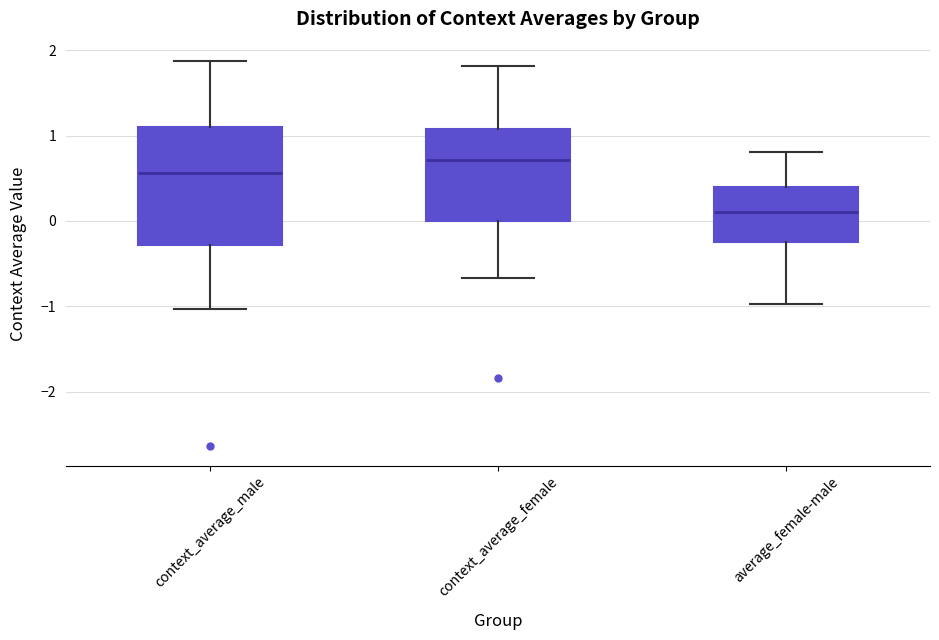

Reading left to right, read every box against the y-axis: the position of its median line, the range the box covers, and the ends of its whiskers. The values are not printed on the chart, so give them approximately, as read against the axis.

context_average_male: median 0.6, box -0.3 to 1.1, whiskers -1.0 to 1.9
context_average_female: median 0.7, box 0.0 to 1.1, whiskers -0.7 to 1.8
average_female-male: median 0.1, box -0.3 to 0.4, whiskers -1.0 to 0.8